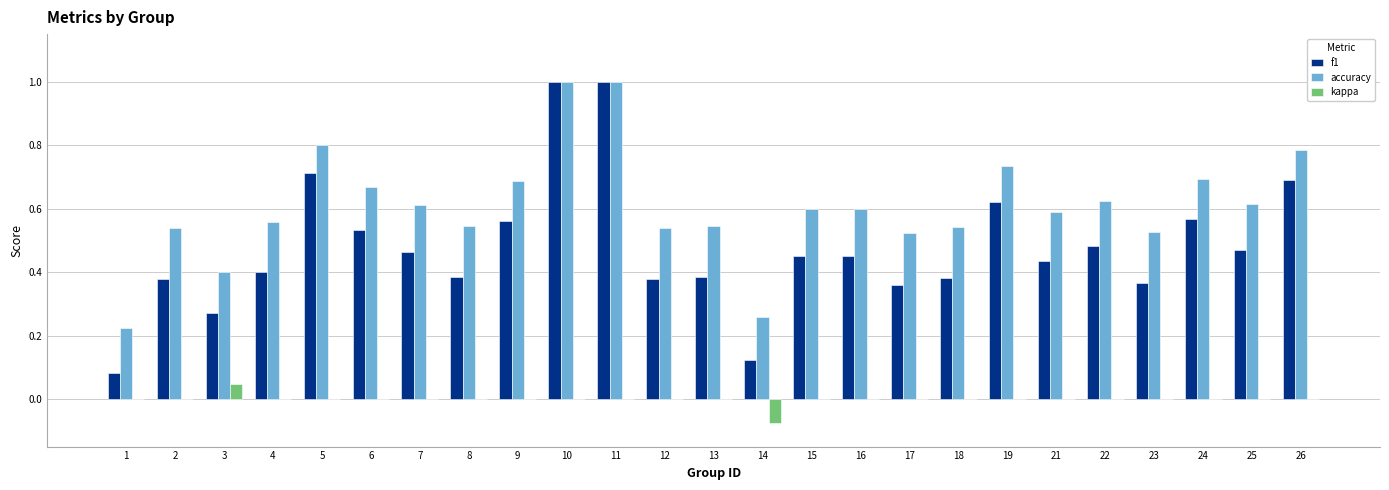

The value of f1 at 26 is 0.9. True or false?

False